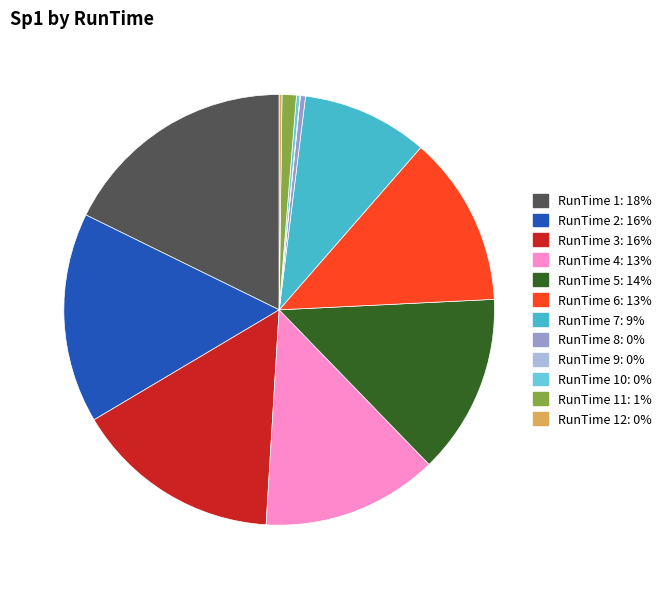

Does RunTime 6: 13% account for over 50% of the chart?

No